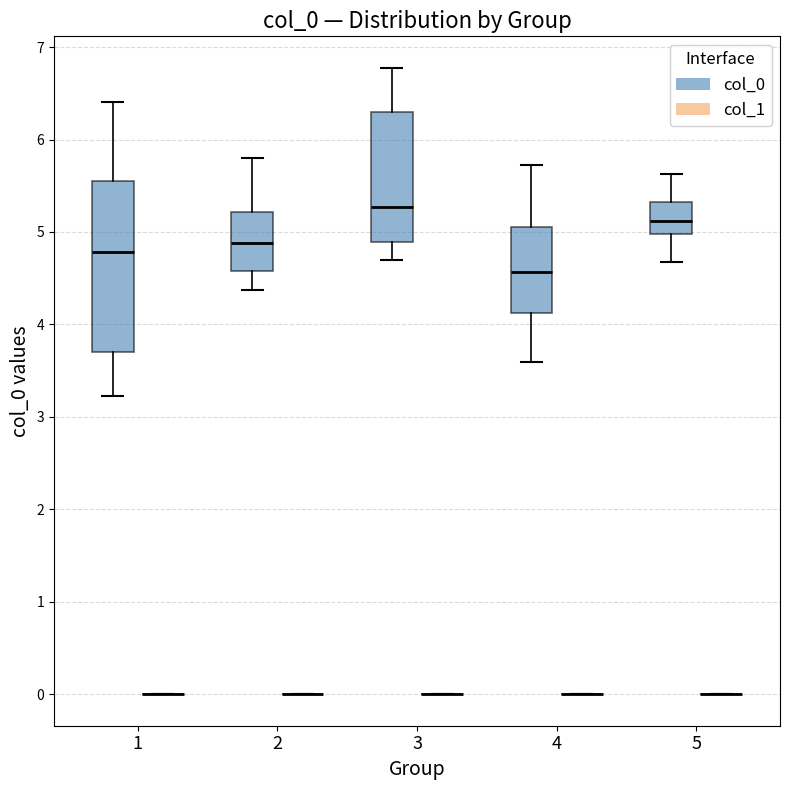

Where is the upper edge of the box for 4 (col_0) on the y-axis? The values are not printed on the chart, so give them approximately, as read against the axis.

5.1